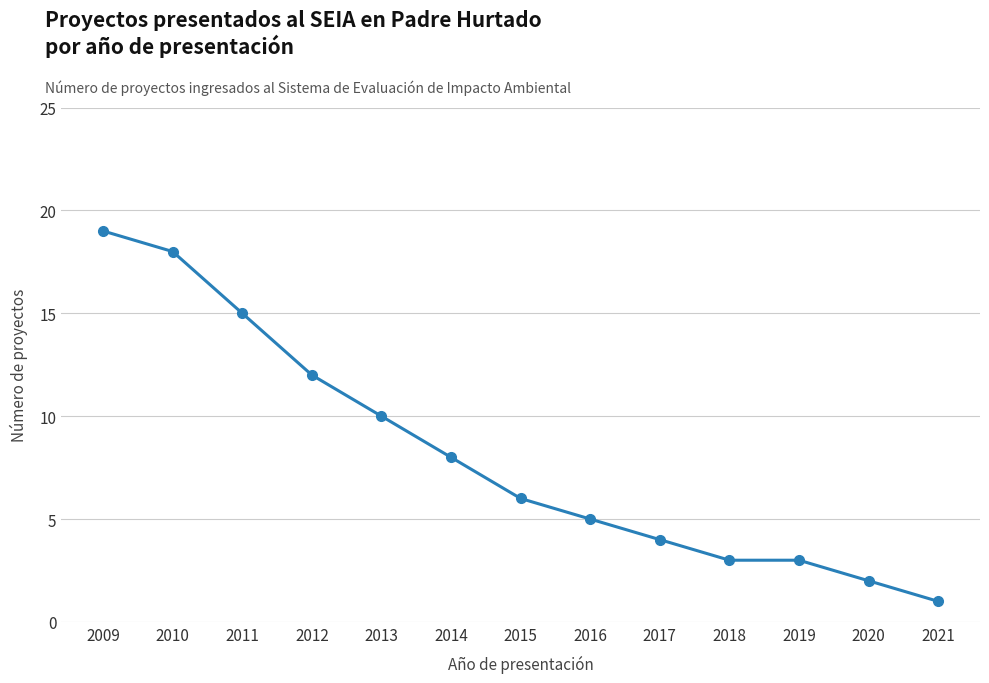

Read the value at 2013.

10